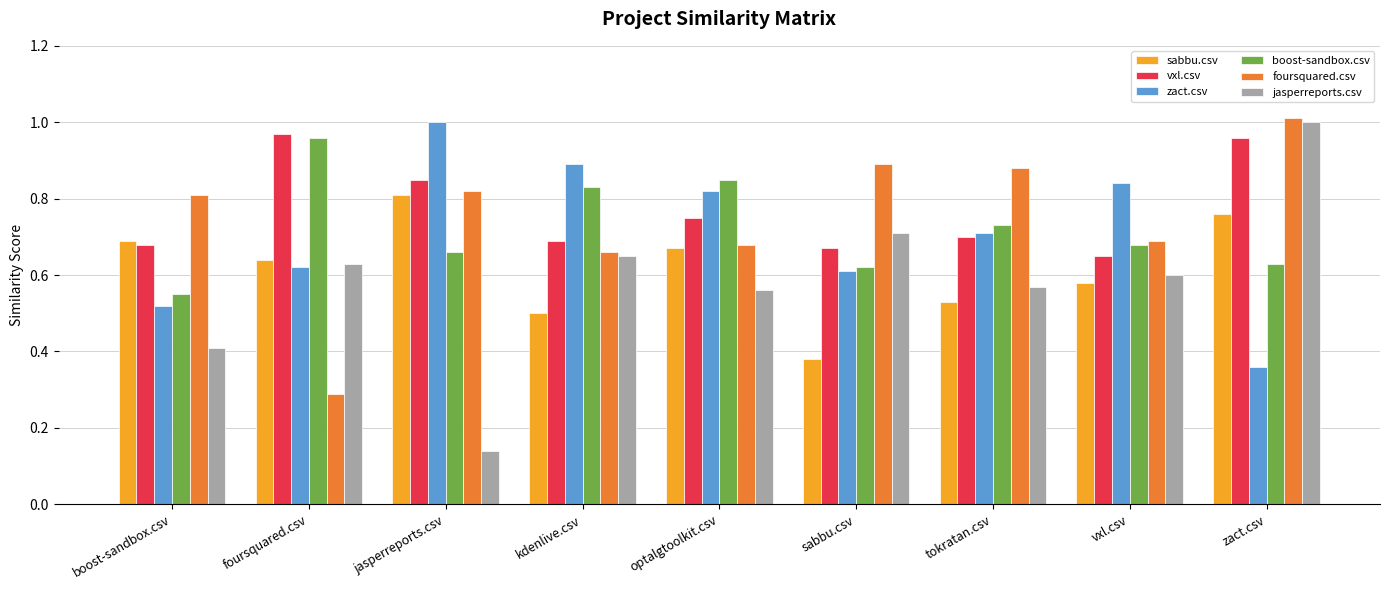

How many series are shown in this chart?

6